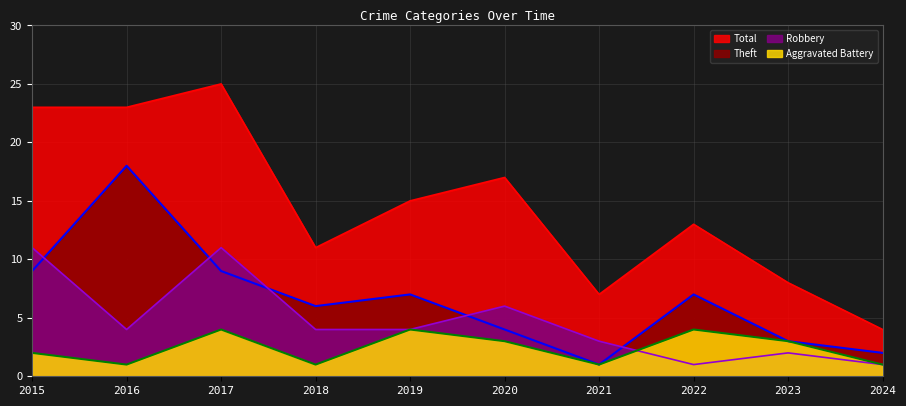

True or false: Robbery has a value of 2 at 2023.

True